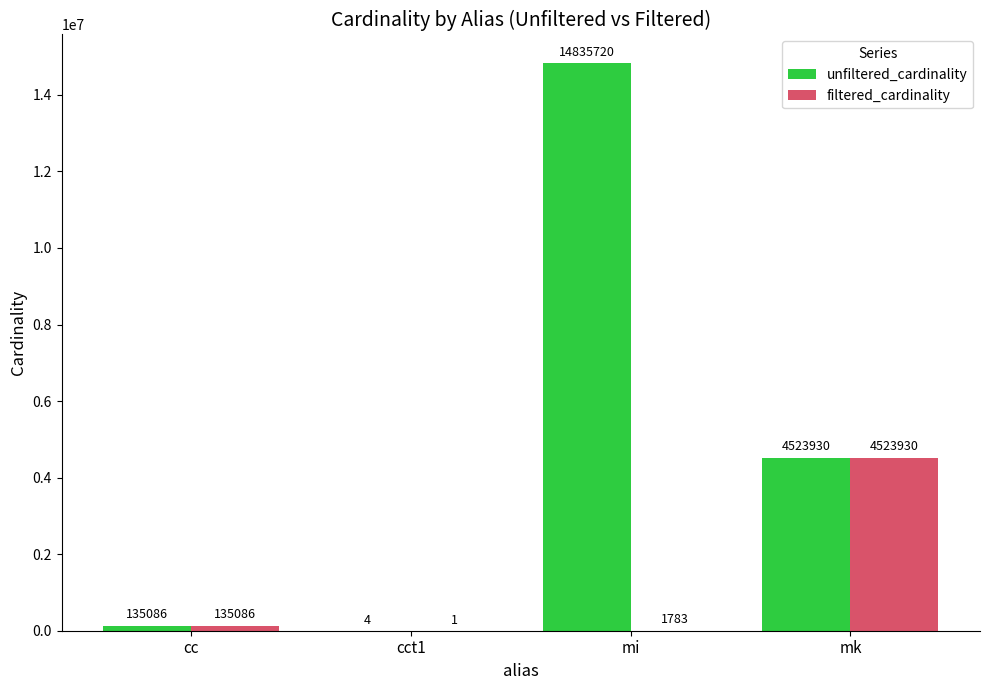

Reading left to right, list all the values displayed in this chart.

unfiltered_cardinality: 135086	4	14835720	4523930
filtered_cardinality: 135086	1	1783	4523930